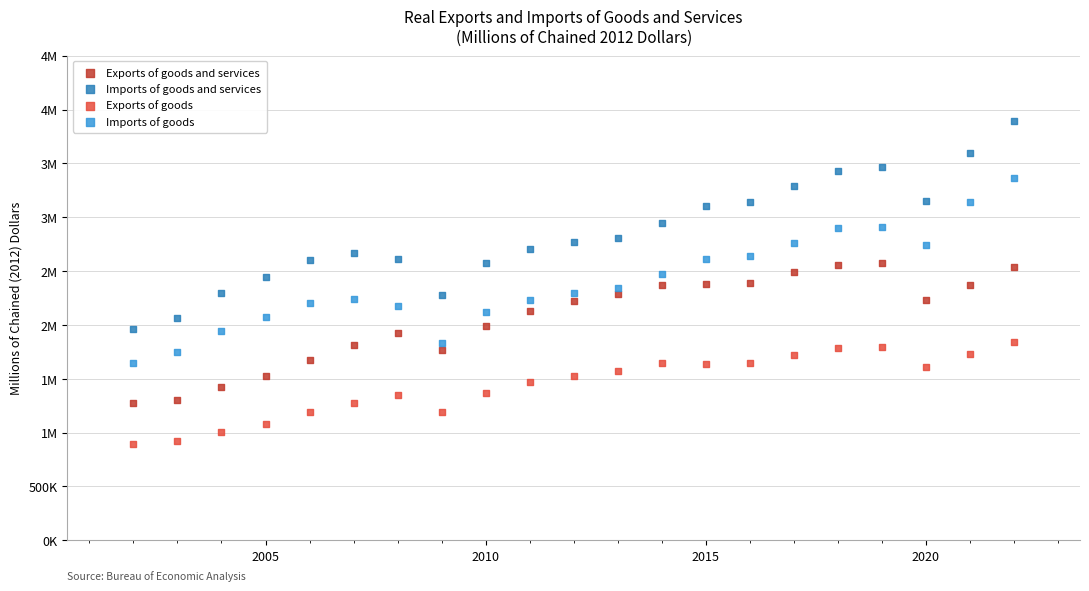

What are all the series names shown in the legend?

Exports of goods and services, Imports of goods and services, Exports of goods, Imports of goods